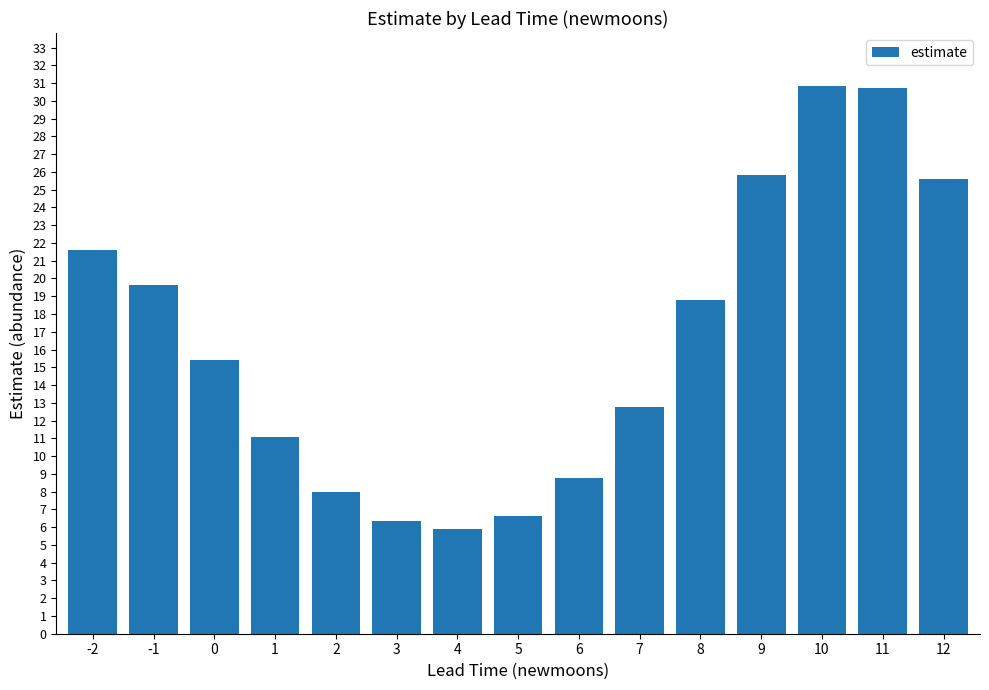

Is it true that the value at 0 is 9.3?

False